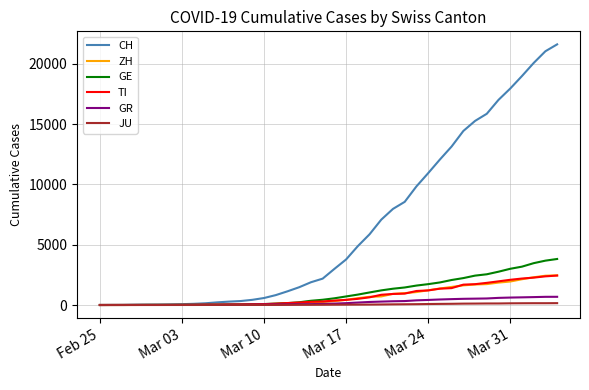

Which series has the largest total across all categories?

CH